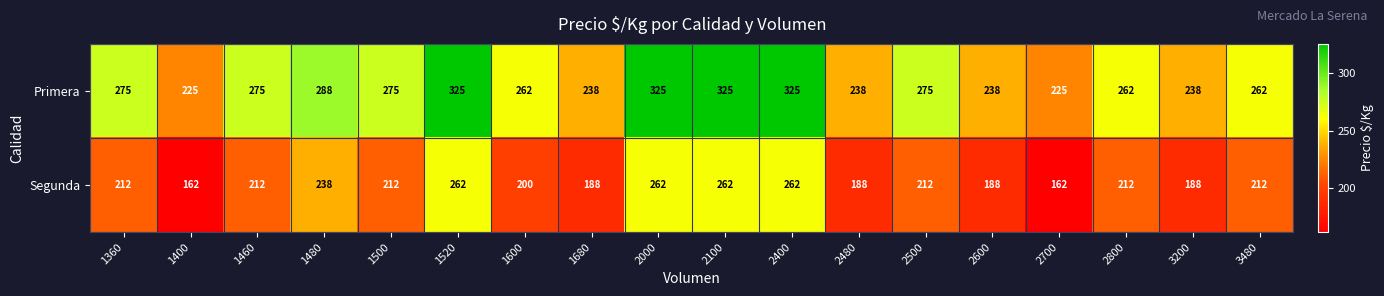

Is it true that Primera equals 262 at 2800?

True